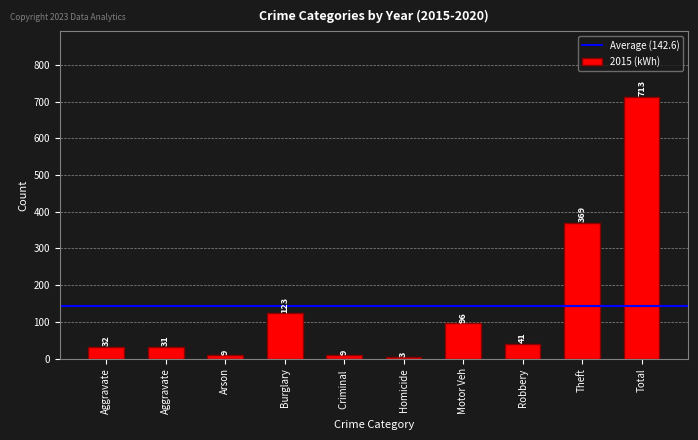

Does the chart contain stacked bars?

No